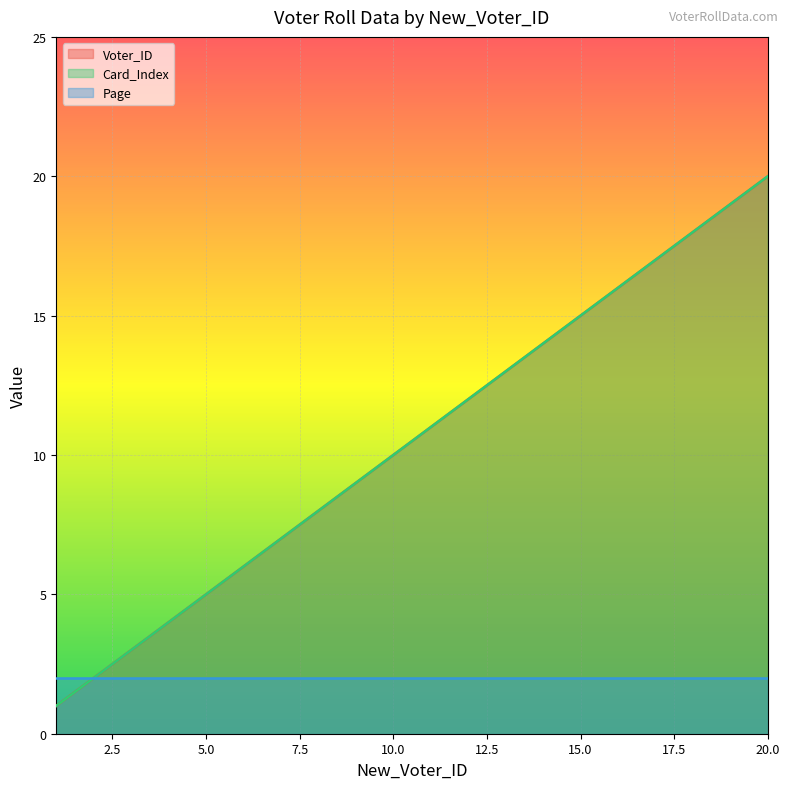

What is the value of the Card_Index point at the 15th from the left?

15